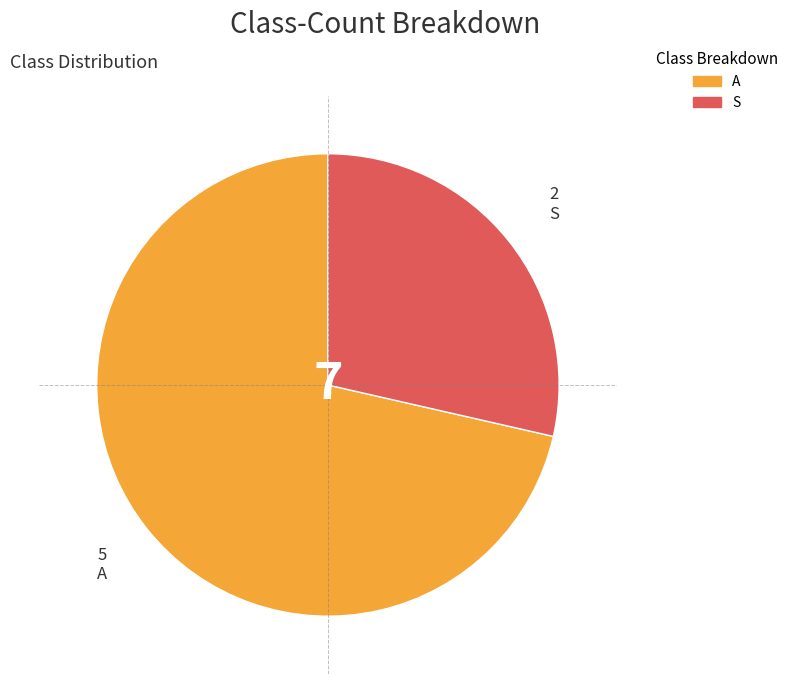

Is the sum of A and S greater than half?

Yes